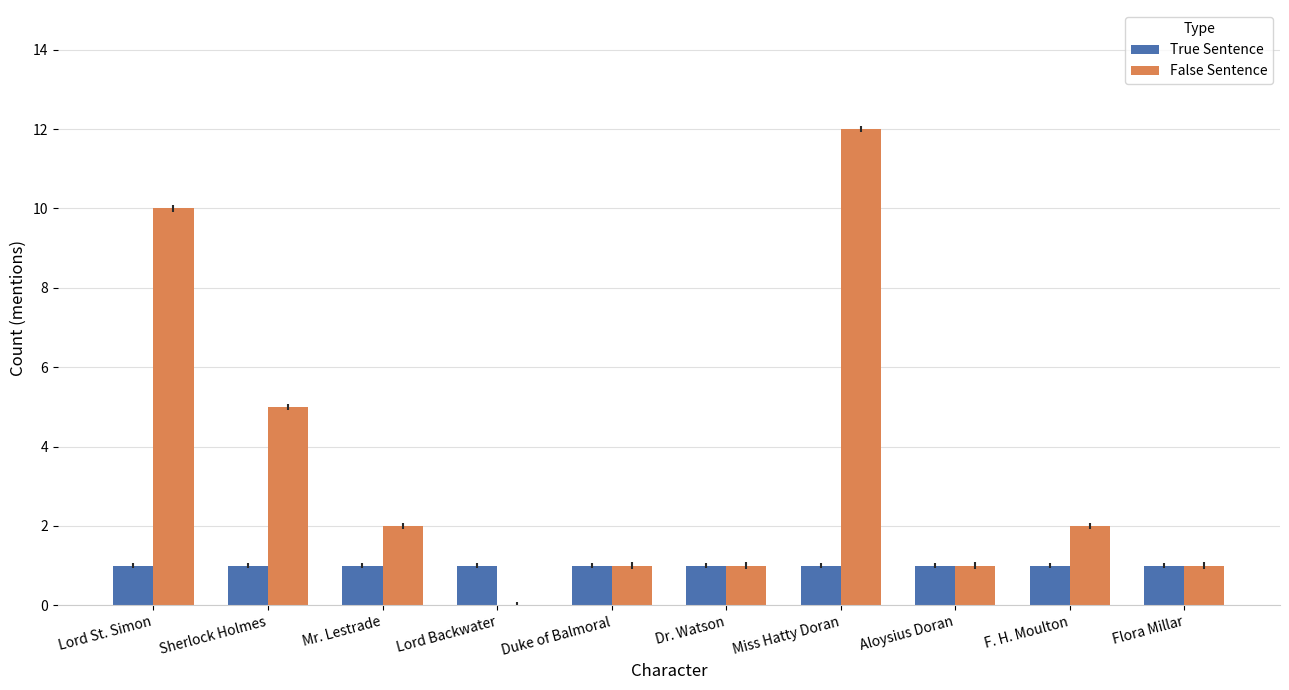

The value of False Sentence at Lord St. Simon is 10. True or false?

True